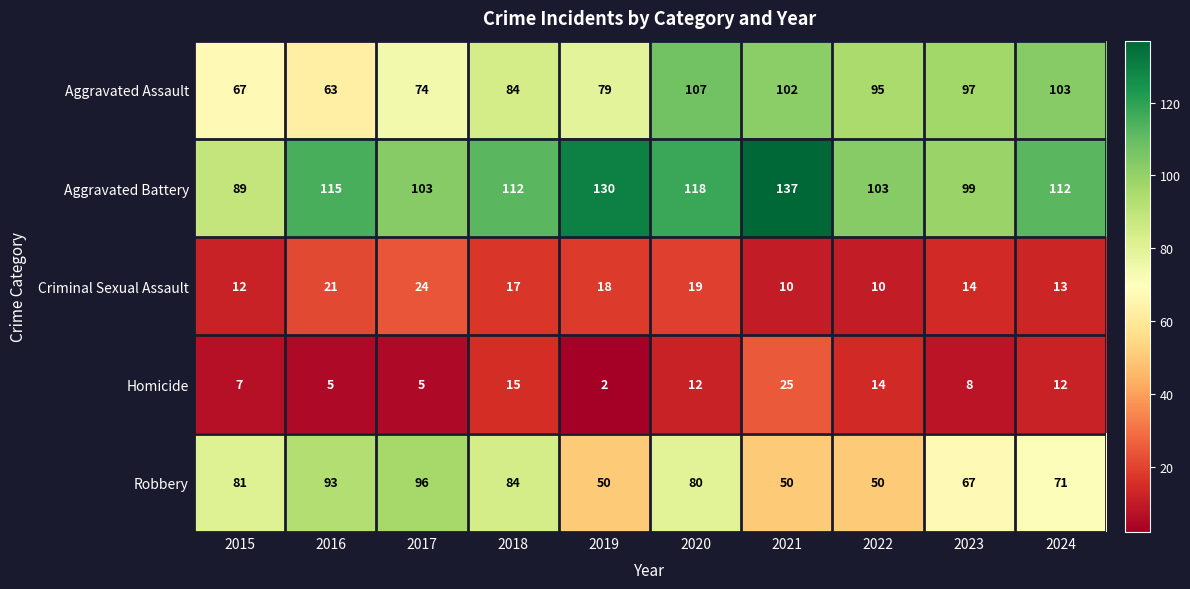

Which series has the largest total across all categories?

Aggravated Battery